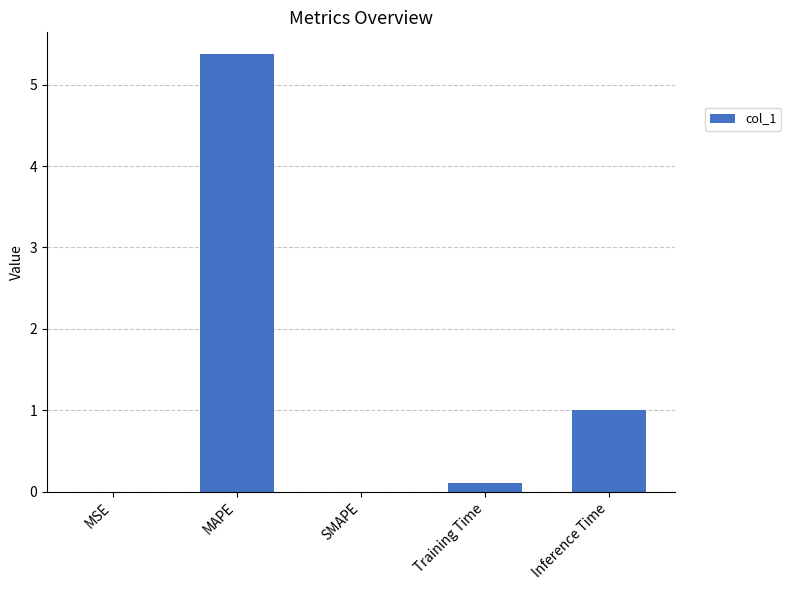

At which label is the value closest to 2?

Inference Time